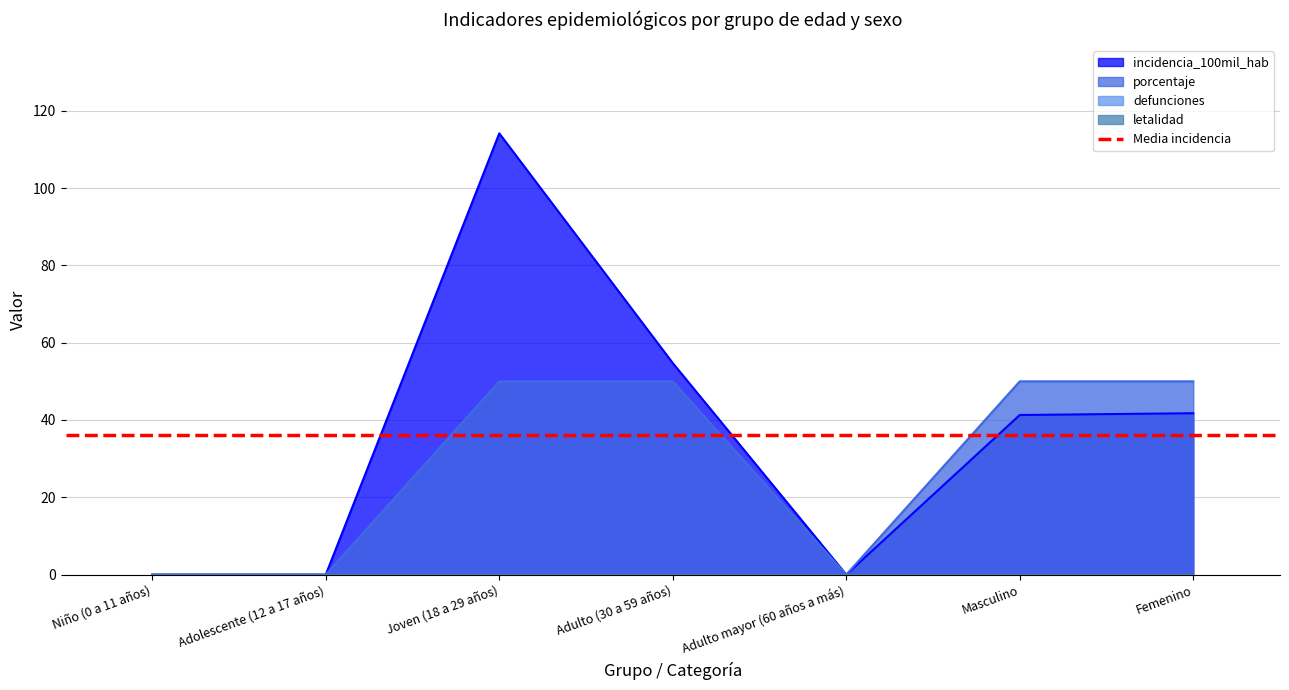

Where is incidencia_100mil_hab nearest to the value 57?

Adulto (30 a 59 años)